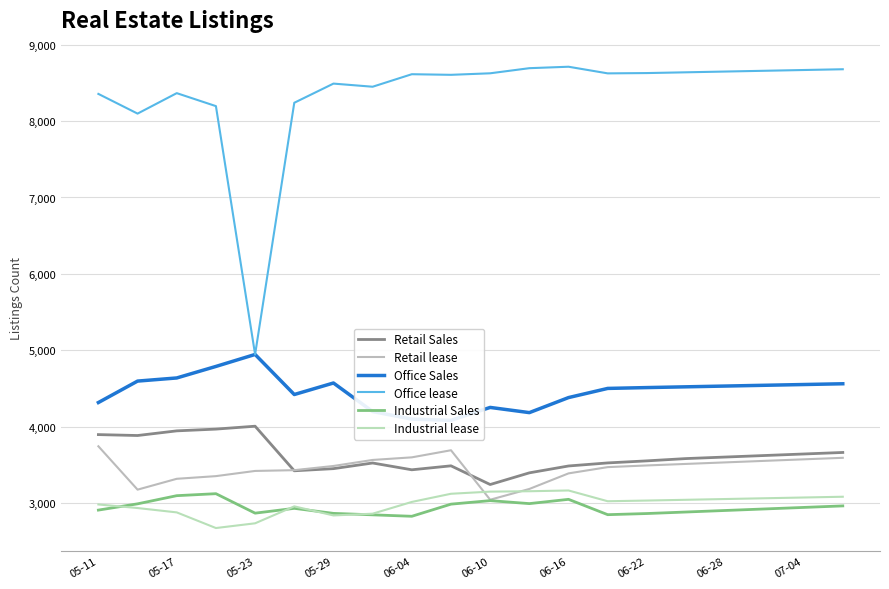

Which series has the largest range (max minus min)?

Office lease